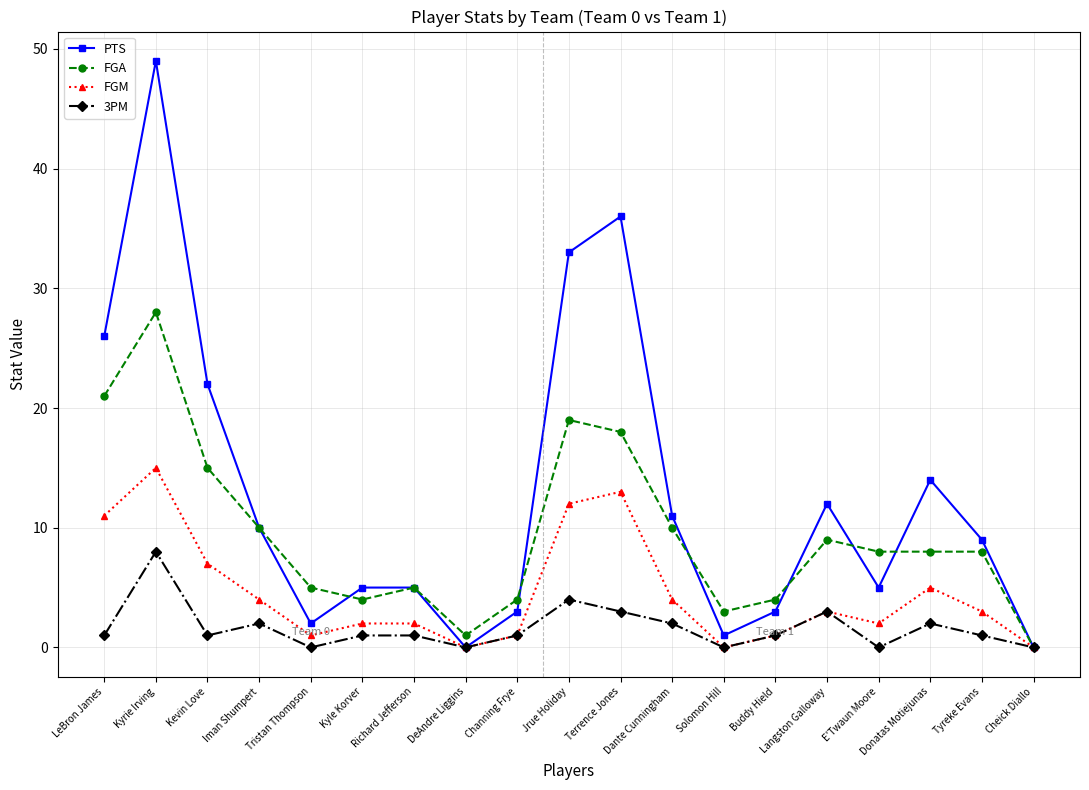

True or false: PTS and FGA cross at least once.

True